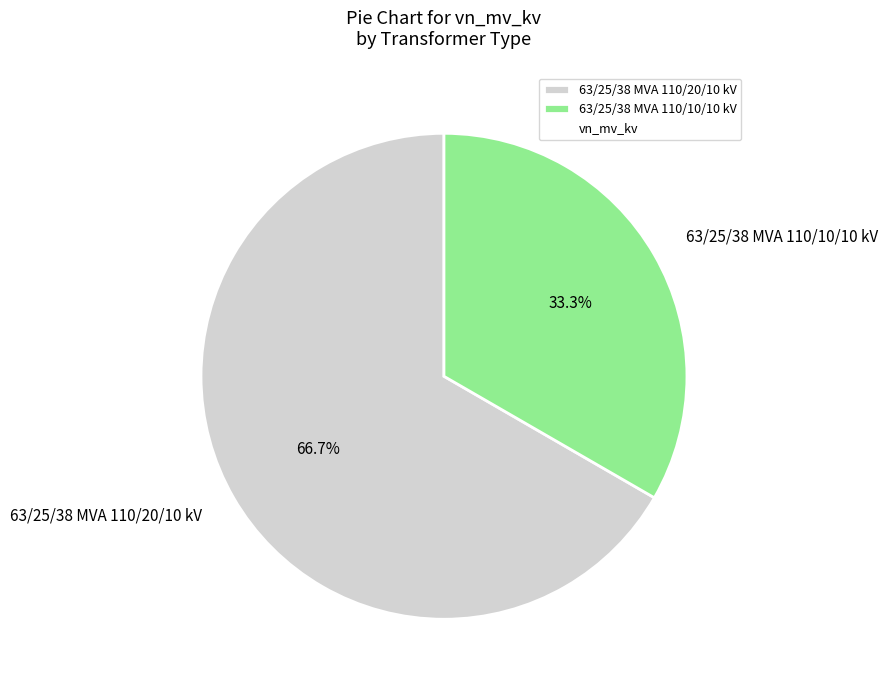

To the nearest percent, what percentage of the pie is 63/25/38 MVA 110/20/10 kV?

67%